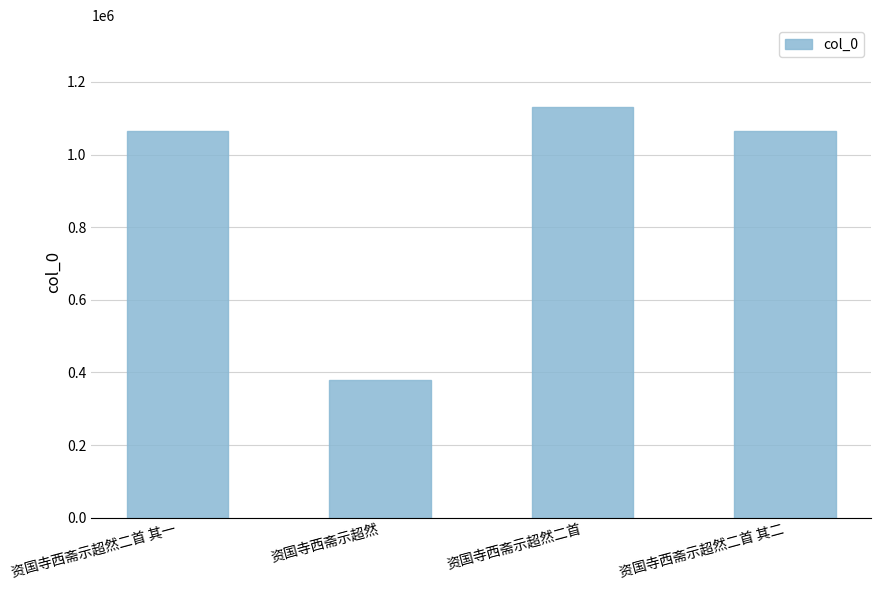

Which category has the lowest value across all series?

资国寺西斋示超然